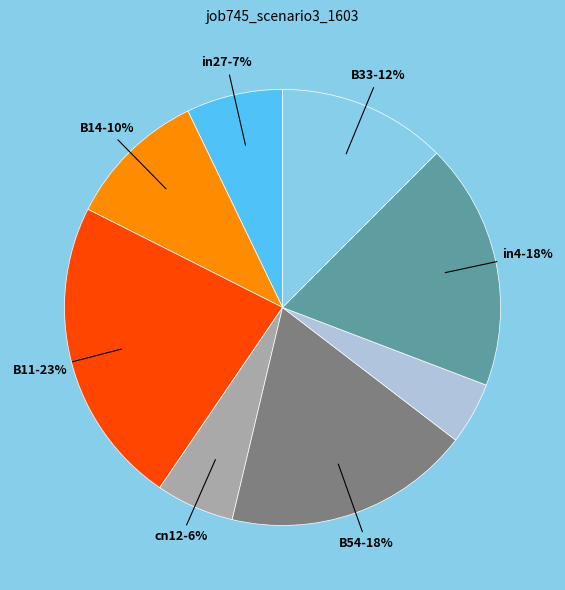

Does any single category account for the majority?

No